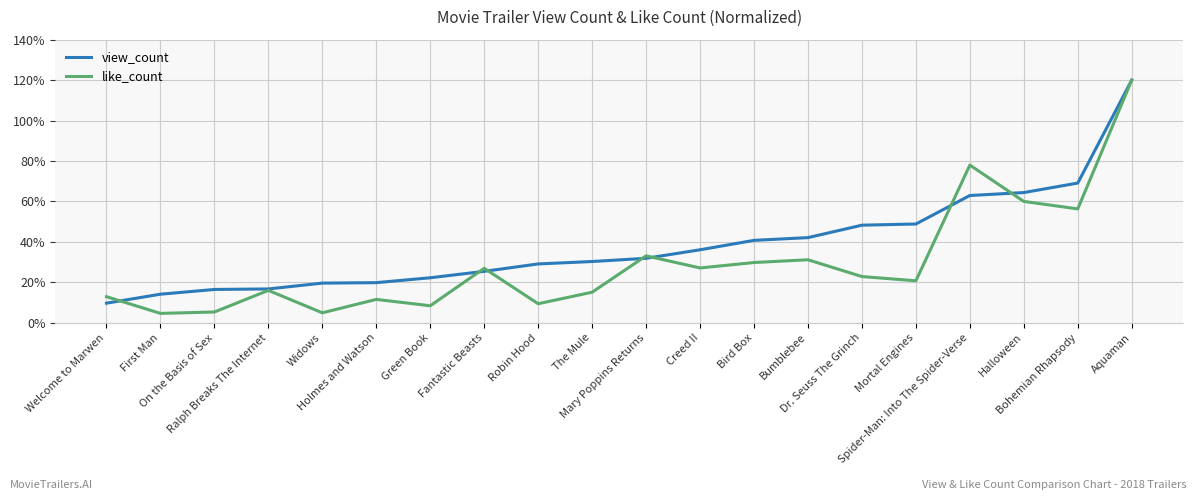

What are all the series names shown in the legend?

view_count, like_count